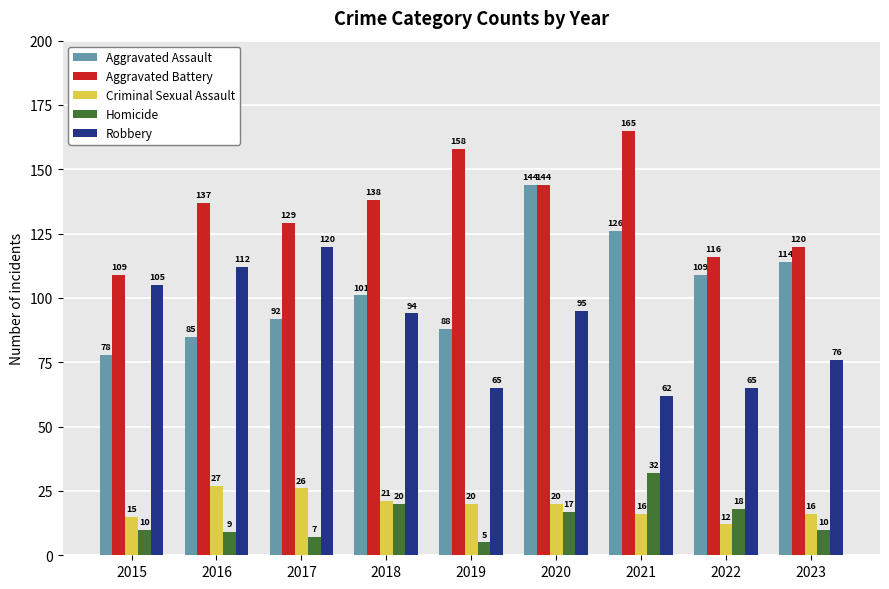

Which series has the widest spread of values?

Aggravated Assault